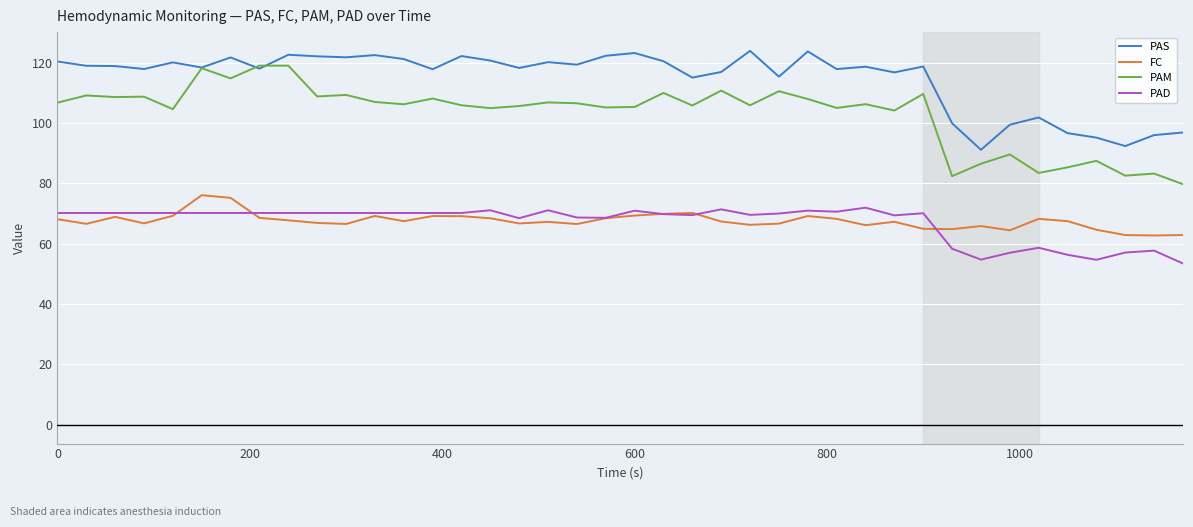

True or false: PAM and FC intersect in this chart.

False